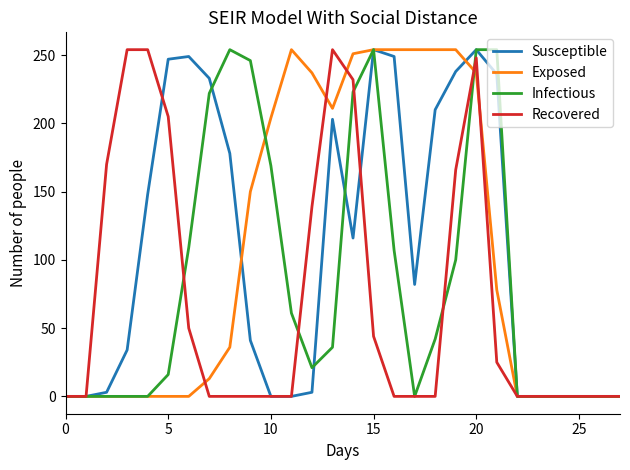

What are all the series names shown in the legend?

Susceptible, Exposed, Infectious, Recovered